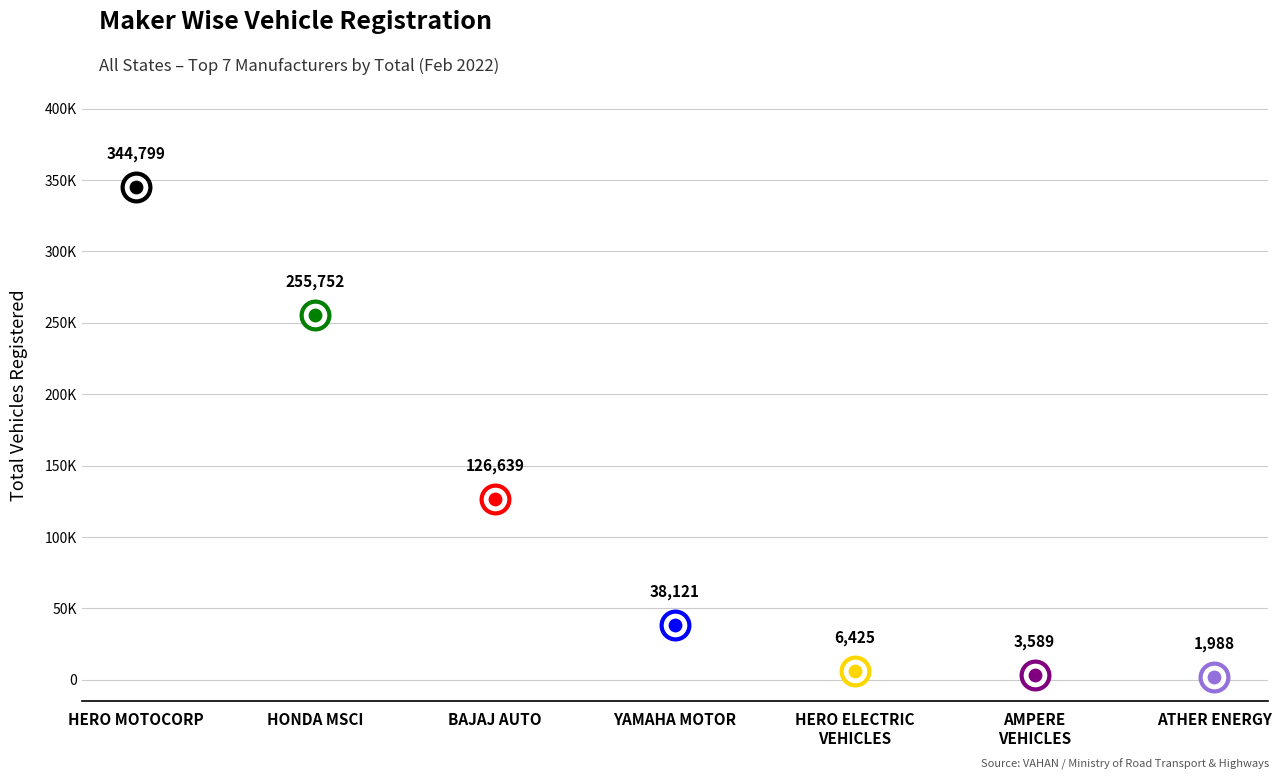

What is the change in value from AMPERE VEHICLES PRIVATE LIMITED to ATHER ENERGY PVT LTD?

-1601